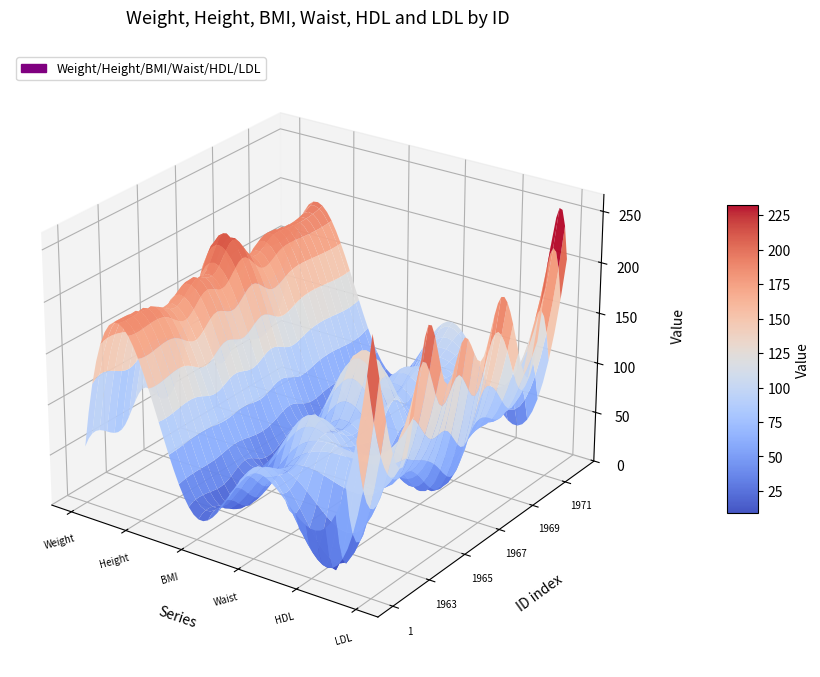

Reading left to right, list all the values displayed in this chart.

Weight: 1=56.0	2=60.2	1963=53.3	1964=80.3	1965=59.0	1966=77.4	1967=121.5	1968=64.1	1969=70.7	1970=65.8	1971=66.0	1972=105.2
Height: 1=162.1	2=162.2	1963=160.5	1964=148.2	1965=164.3	1966=157.3	1967=172.3	1968=156.6	1969=162.8	1970=165.0	1971=163.1	1972=163.0
BMI: 1=21.3	2=22.9	1963=20.7	1964=36.6	1965=21.9	1966=31.3	1967=40.9	1968=26.1	1969=26.7	1970=24.2	1971=24.8	1972=39.6
Waist: 1=83.6	2=76.6	1963=73.6	1964=106.0	1965=79.5	1966=105.7	1967=136.4	1968=89.5	1969=94.8	1970=84.7	1971=92.4	1972=112.1
HDL: 1=48.0	2=31.0	1963=99.0	1964=58.0	1965=59.0	1966=37.0	1967=42.0	1968=38.0	1969=60.0	1970=69.0	1971=73.0	1972=32.0
LDL: 1=249.0	2=135.0	1963=122.0	1964=226.0	1965=159.0	1966=192.0	1967=159.0	1968=208.0	1969=161.0	1970=116.0	1971=230.0	1972=206.0